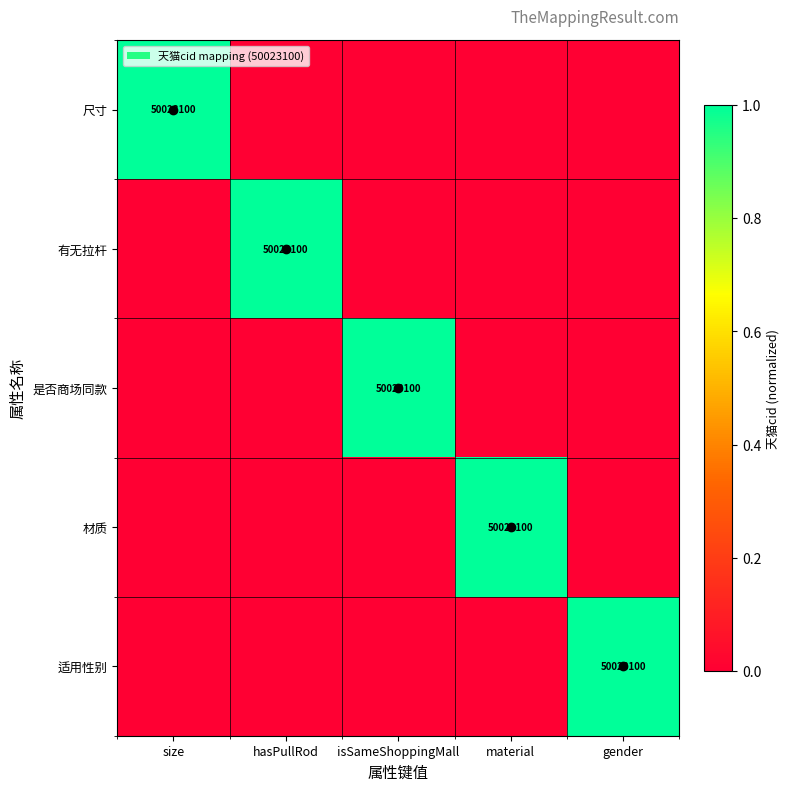

The 材质 series shows 50023100 at material. True or false?

True